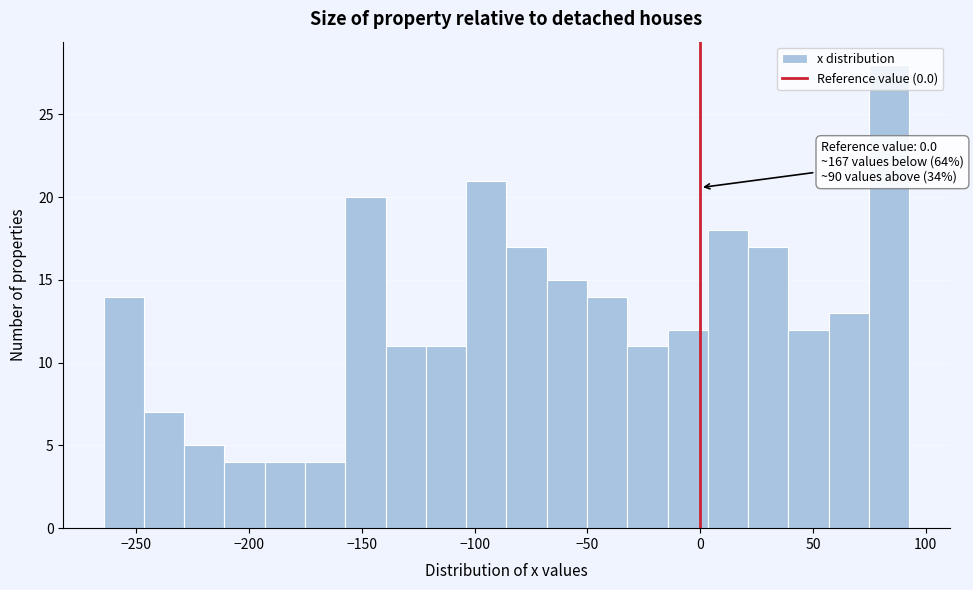

Around what value on the x-axis is the tallest bar? Give the approximate position of its centre, as read against the axis.

85